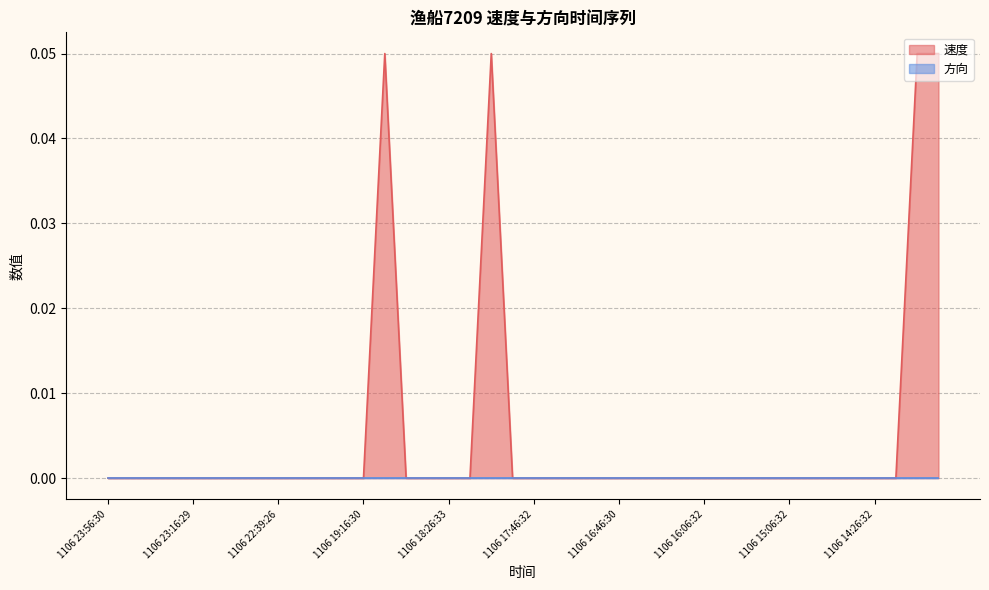

At which label is the value closest to 0?

1106 23:56:30